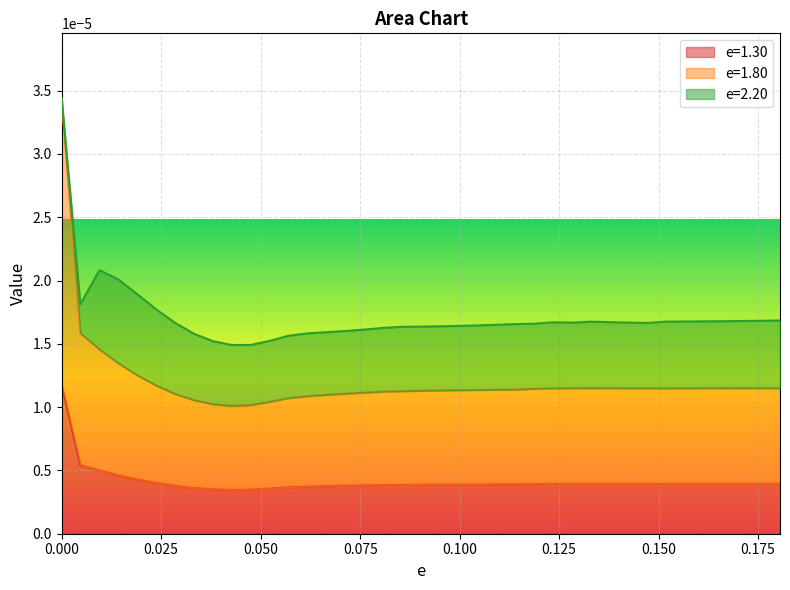

True or false: e=1.30 and e=1.80 intersect in this chart.

False